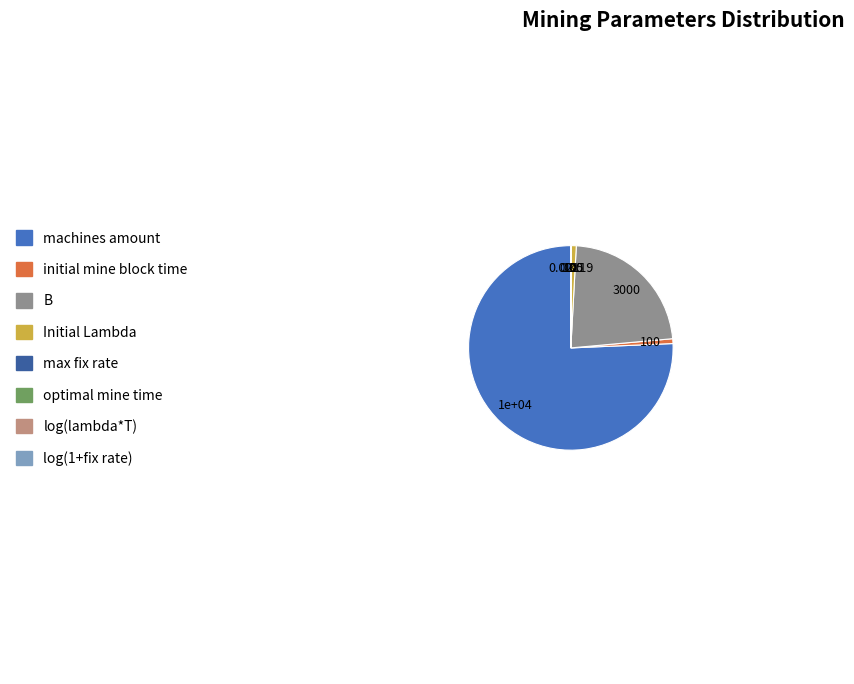

Does Initial Lambda account for over 50% of the chart?

No